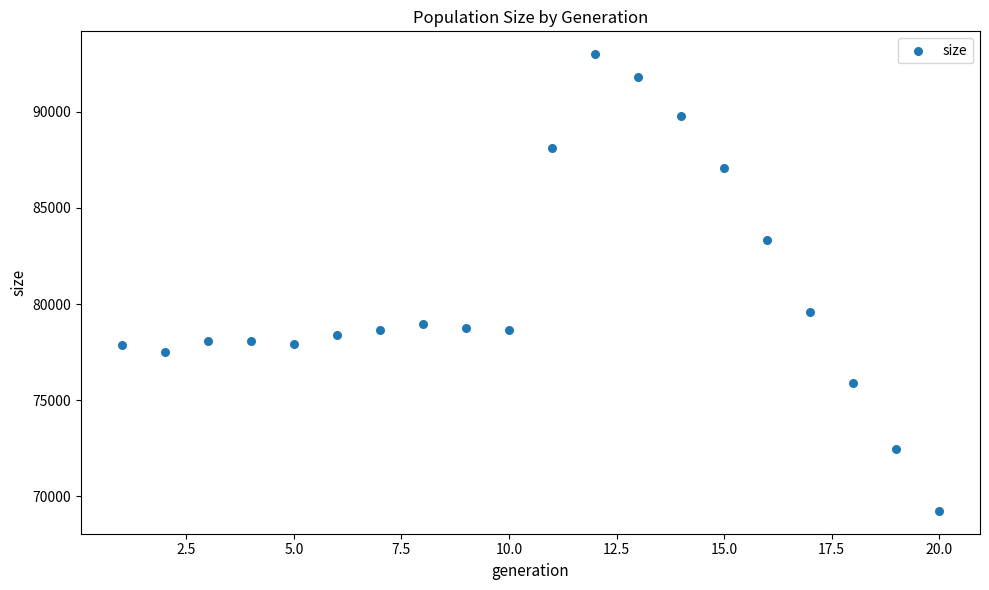

What is the range of Y values (max minus min)?

23759